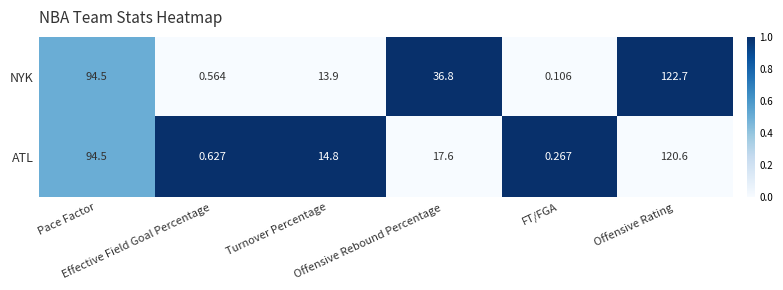

Which series has the widest spread of values?

NYK